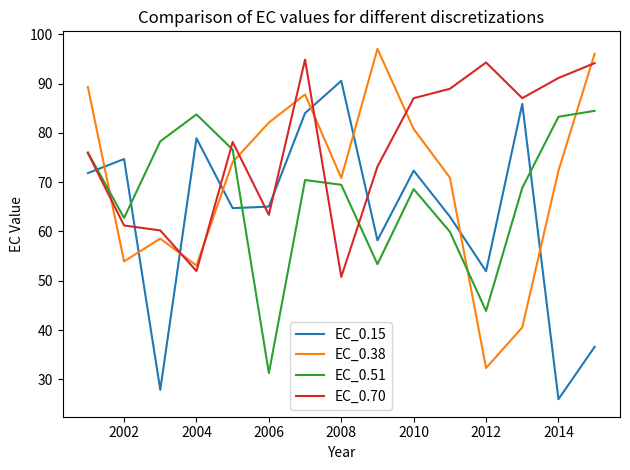

True or false: EC_0.70 and EC_0.51 intersect in this chart.

True